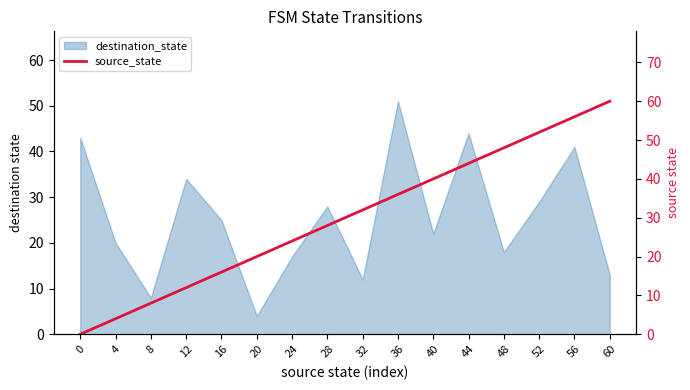

List the labels in order of value, largest first.

60, 56, 52, 48, 44, 40, 36, 32, 28, 24, 20, 16, 12, 8, 4, 0